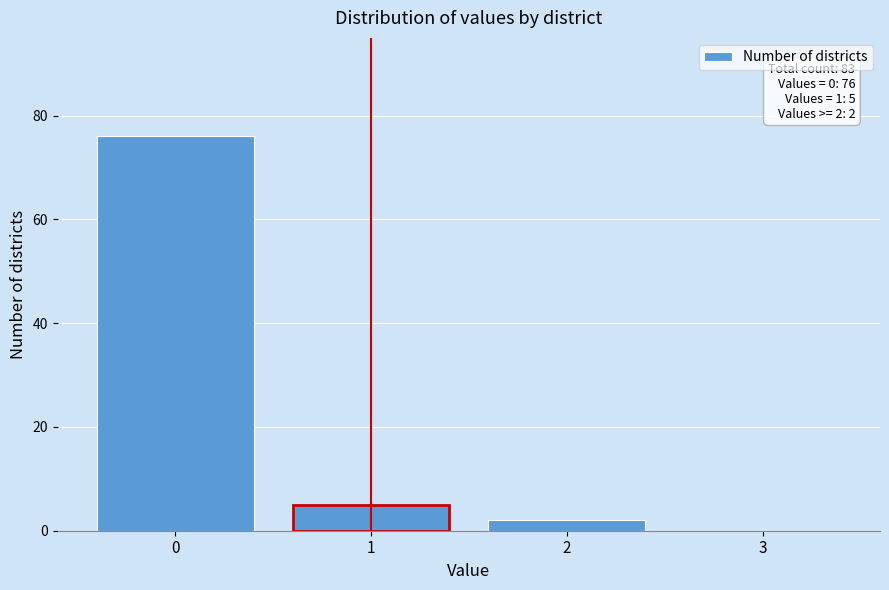

Over which range of the x-axis is the bar tallest?

-0.5 to 0.5